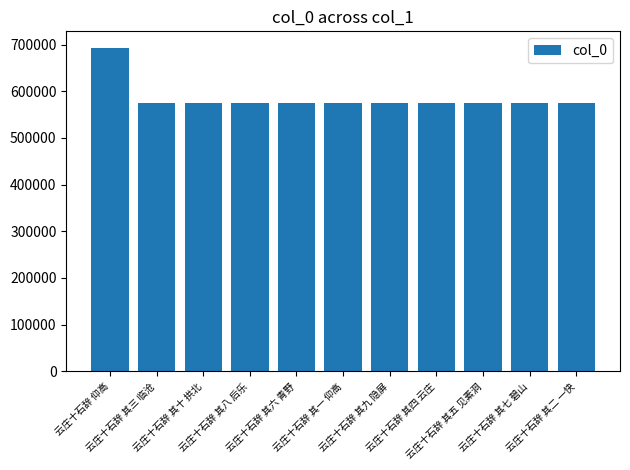

The chart shows a value of 693586 at 云庄十石辞 仰高. True or false?

True